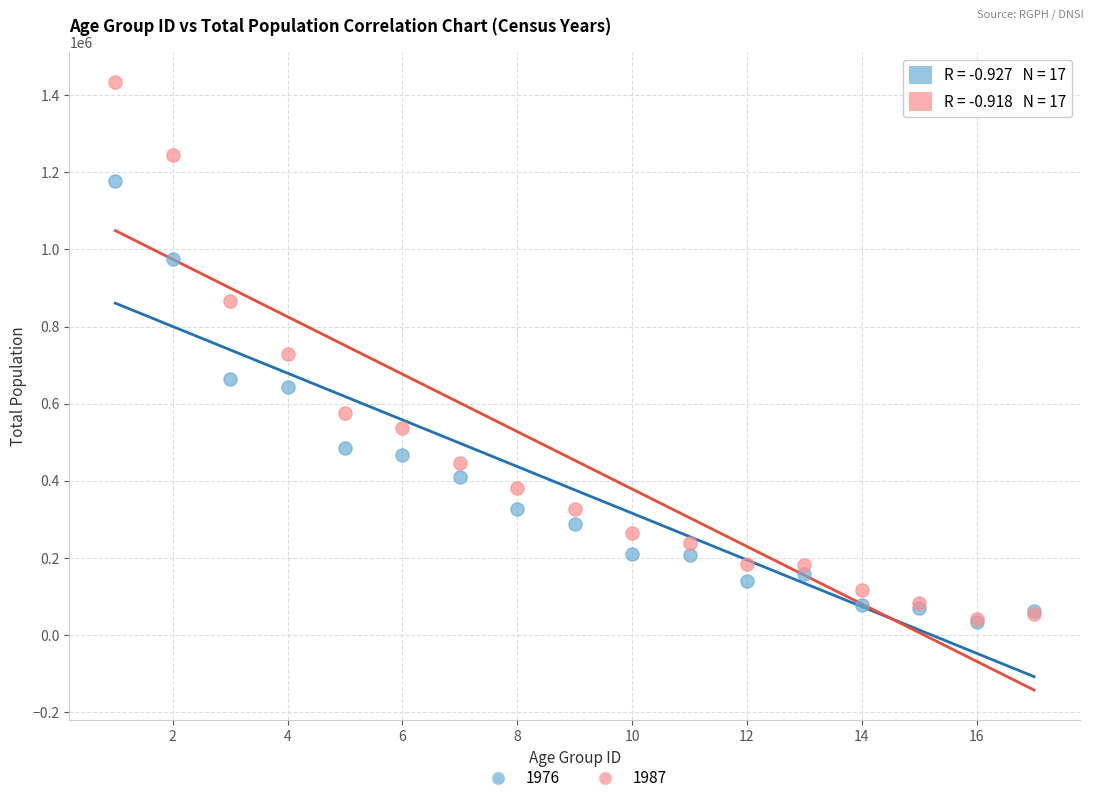

What are all the series names shown in the legend?

1976, 1987